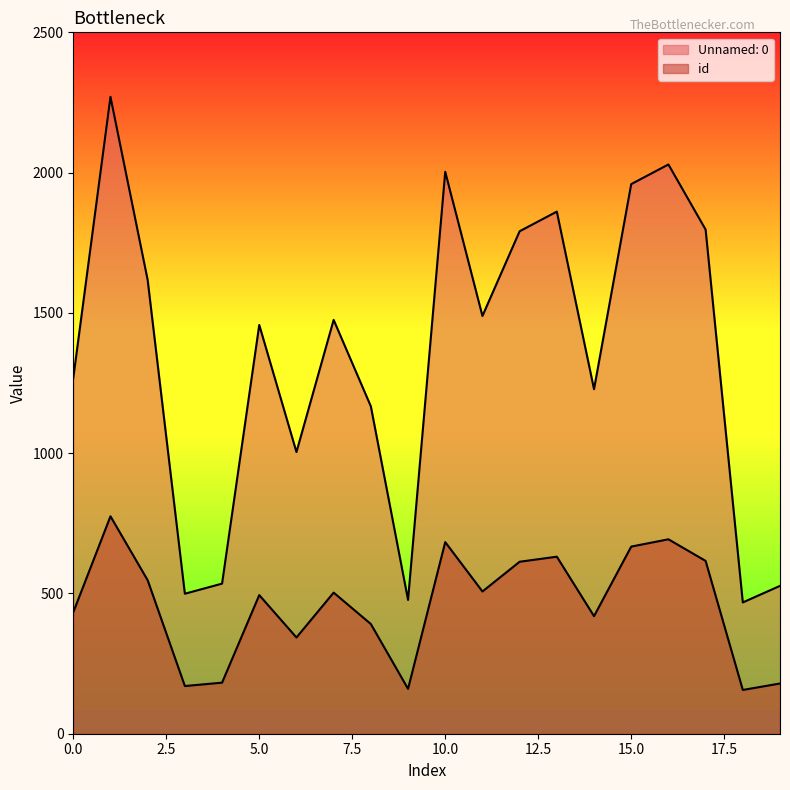

At which label does id reach its minimum?

18